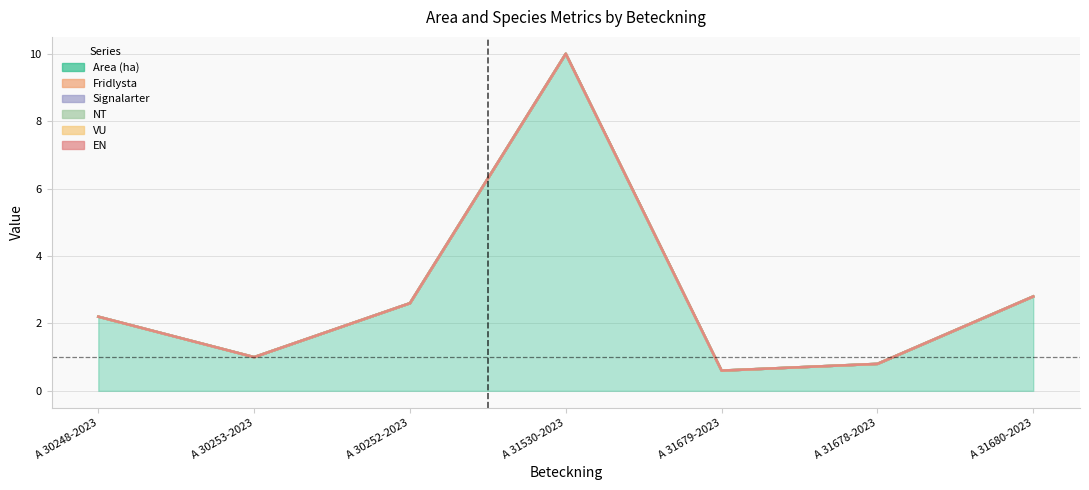

Does the chart display data point markers on the line(s)?

No